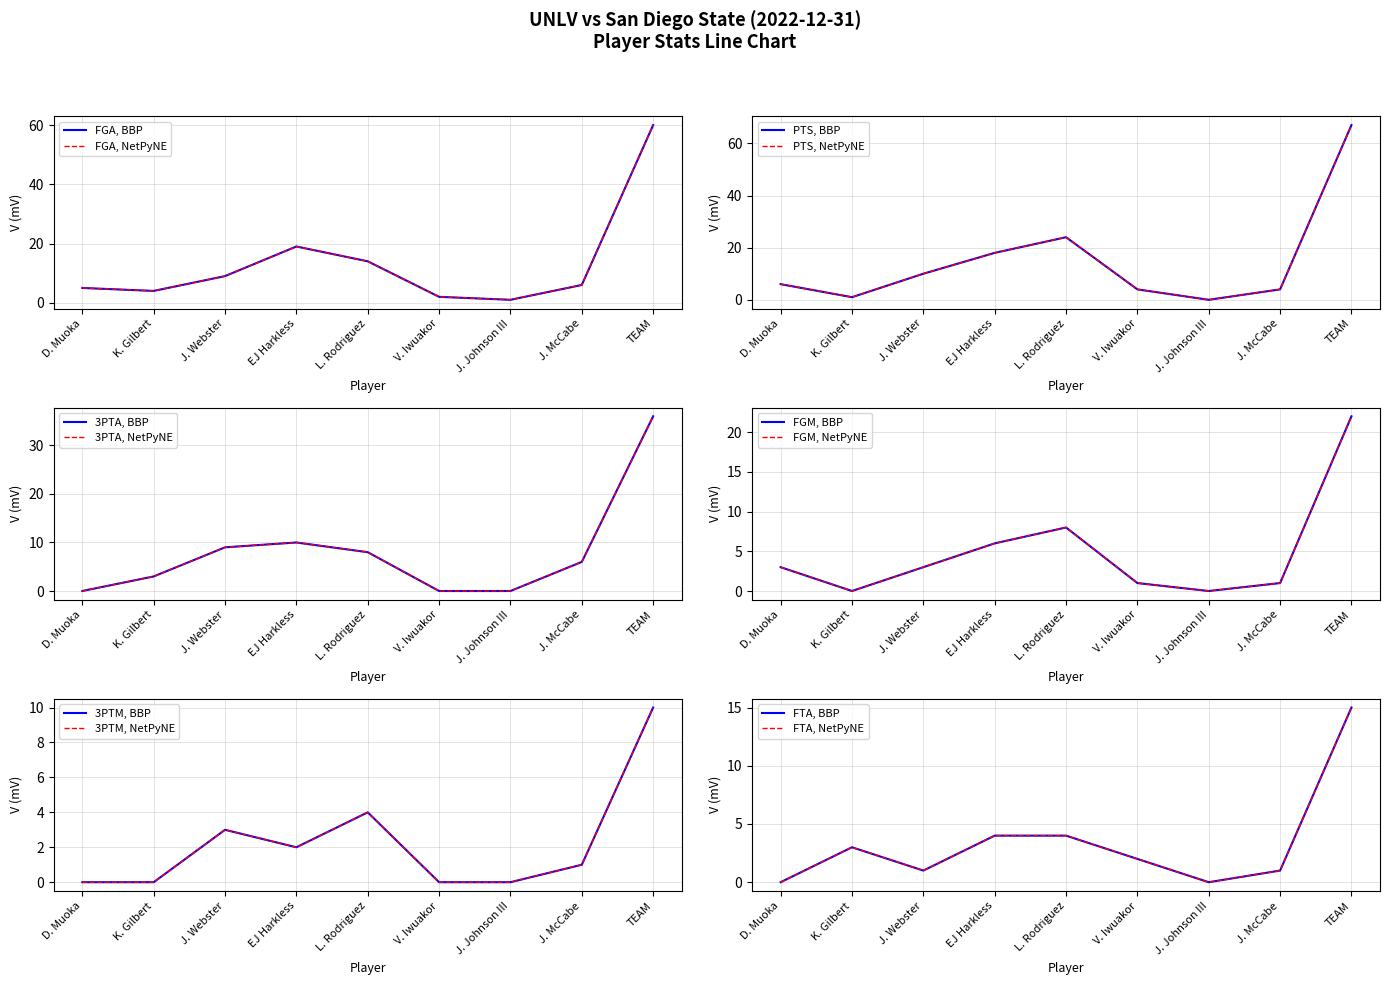

Where is the first local maximum for FGM?

L. Rodriguez